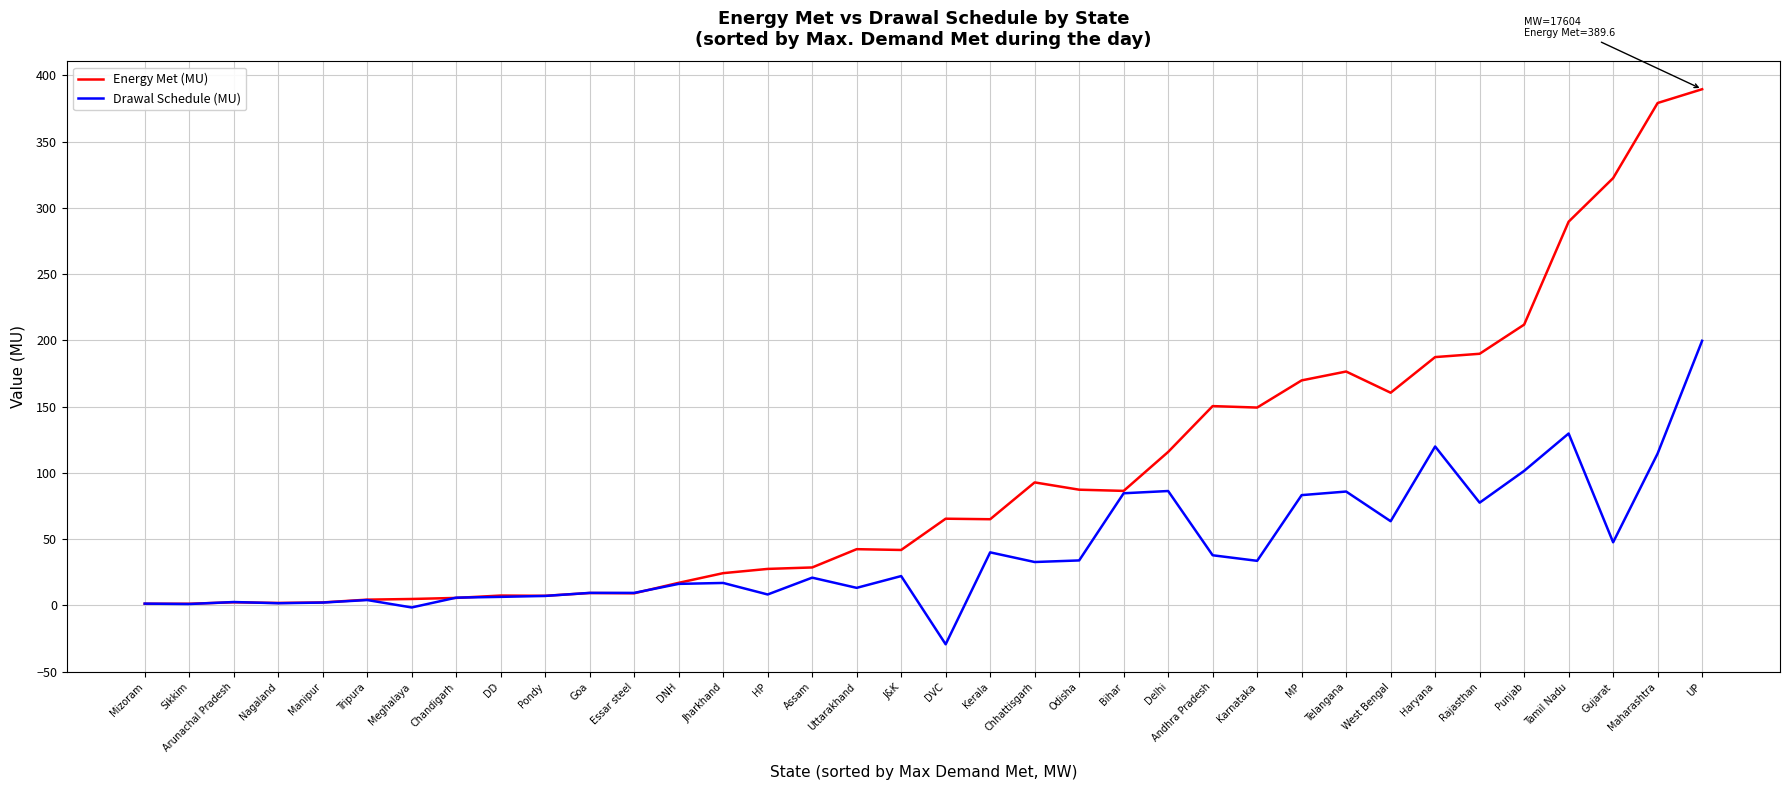

Is it true that Energy Met (MU) equals 27.5 at HP?

True